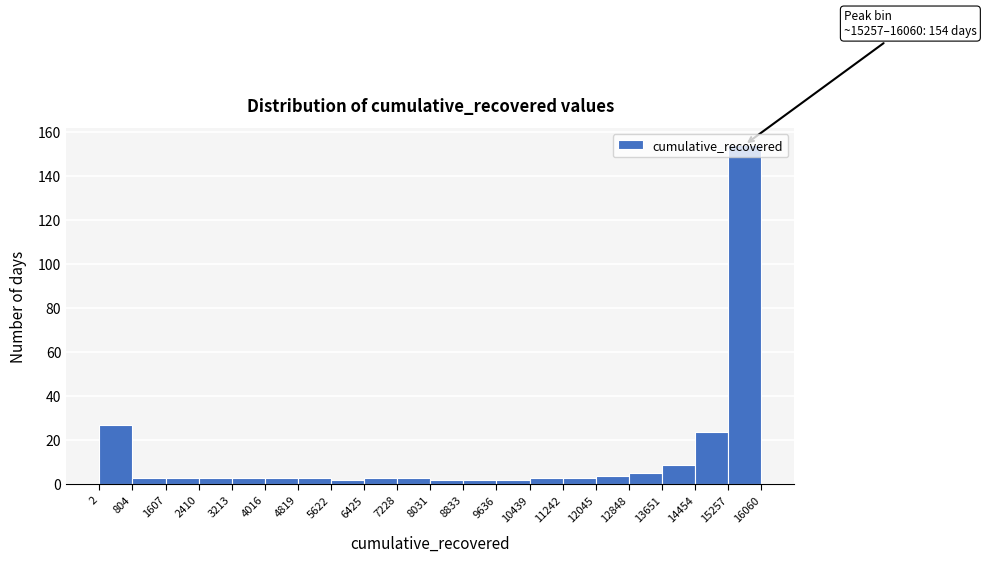

Over which range of the x-axis is the bar tallest?

15257 to 16060